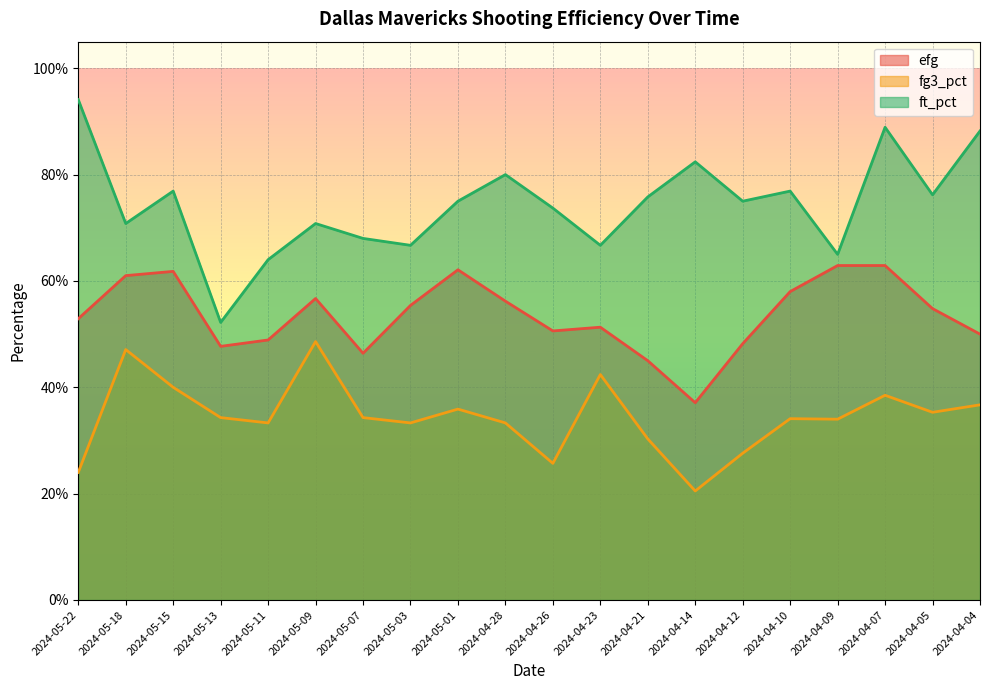

Reading left to right, extract all data points from this chart.

efg: 2024-05-22=0.5	2024-05-18=0.6	2024-05-15=0.6	2024-05-13=0.5	2024-05-11=0.5	2024-05-09=0.6	2024-05-07=0.5	2024-05-03=0.6	2024-05-01=0.6	2024-04-28=0.6	2024-04-26=0.5	2024-04-23=0.5	2024-04-21=0.5	2024-04-14=0.4	2024-04-12=0.5	2024-04-10=0.6	2024-04-09=0.6	2024-04-07=0.6	2024-04-05=0.5	2024-04-04=0.5
fg3_pct: 2024-05-22=0.2	2024-05-18=0.5	2024-05-15=0.4	2024-05-13=0.3	2024-05-11=0.3	2024-05-09=0.5	2024-05-07=0.3	2024-05-03=0.3	2024-05-01=0.4	2024-04-28=0.3	2024-04-26=0.3	2024-04-23=0.4	2024-04-21=0.3	2024-04-14=0.2	2024-04-12=0.3	2024-04-10=0.3	2024-04-09=0.3	2024-04-07=0.4	2024-04-05=0.4	2024-04-04=0.4
ft_pct: 2024-05-22=0.9	2024-05-18=0.7	2024-05-15=0.8	2024-05-13=0.5	2024-05-11=0.6	2024-05-09=0.7	2024-05-07=0.7	2024-05-03=0.7	2024-05-01=0.8	2024-04-28=0.8	2024-04-26=0.7	2024-04-23=0.7	2024-04-21=0.8	2024-04-14=0.8	2024-04-12=0.8	2024-04-10=0.8	2024-04-09=0.7	2024-04-07=0.9	2024-04-05=0.8	2024-04-04=0.9